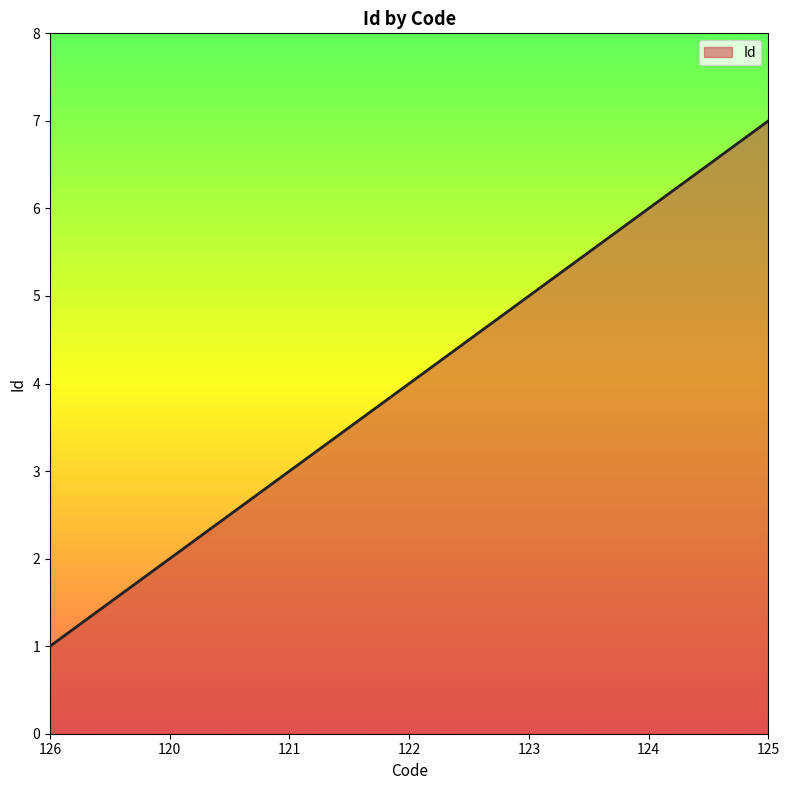

What is the difference between the maximum and minimum values?

6